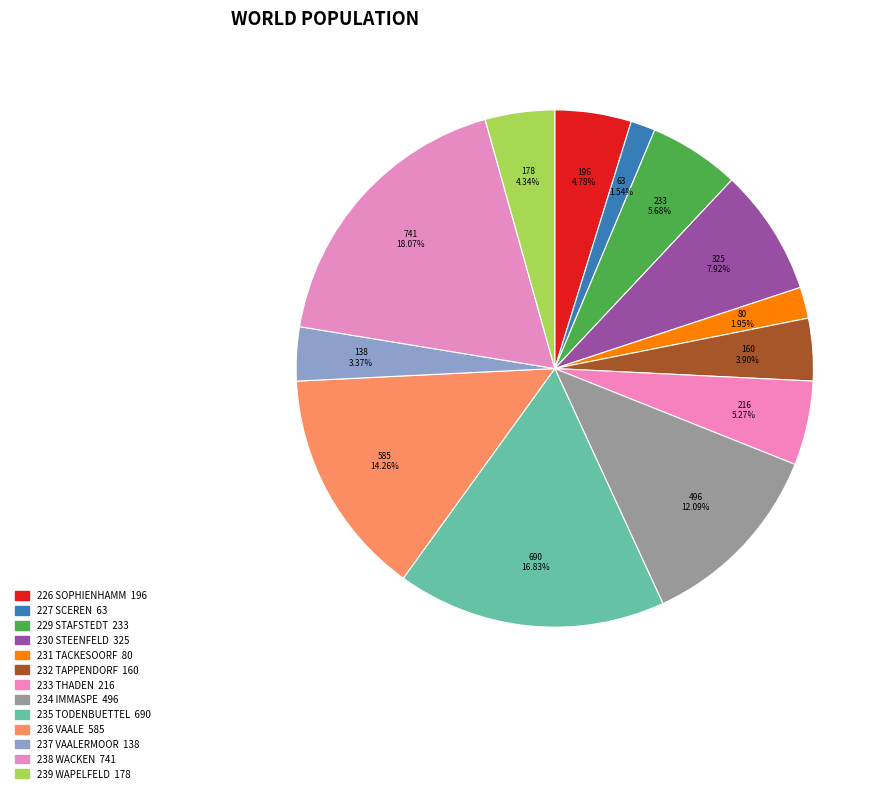

Count the number of slices in the pie.

13